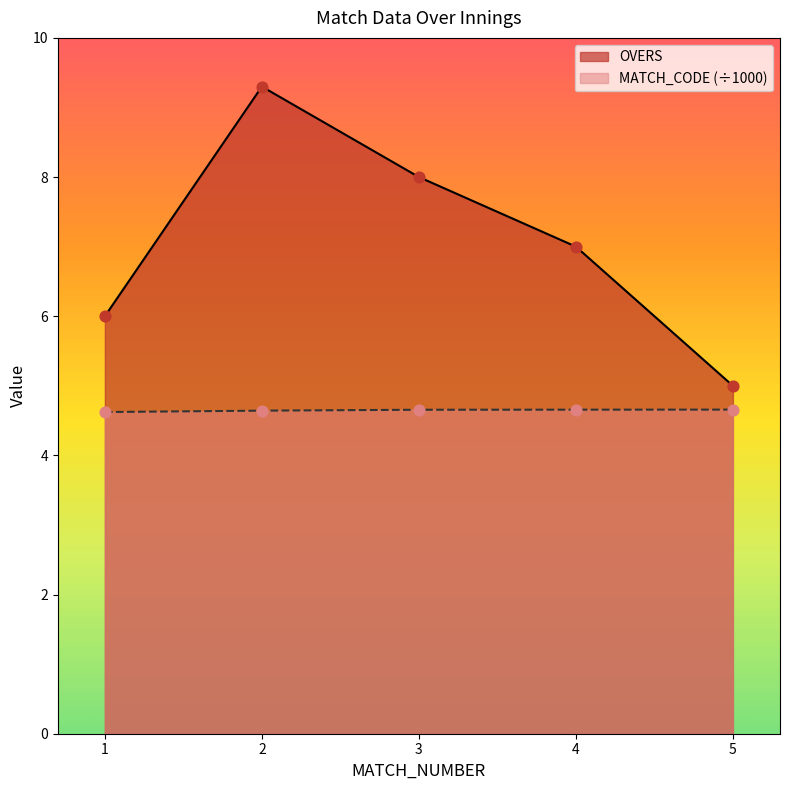

Which series has the largest total across all categories?

OVERS